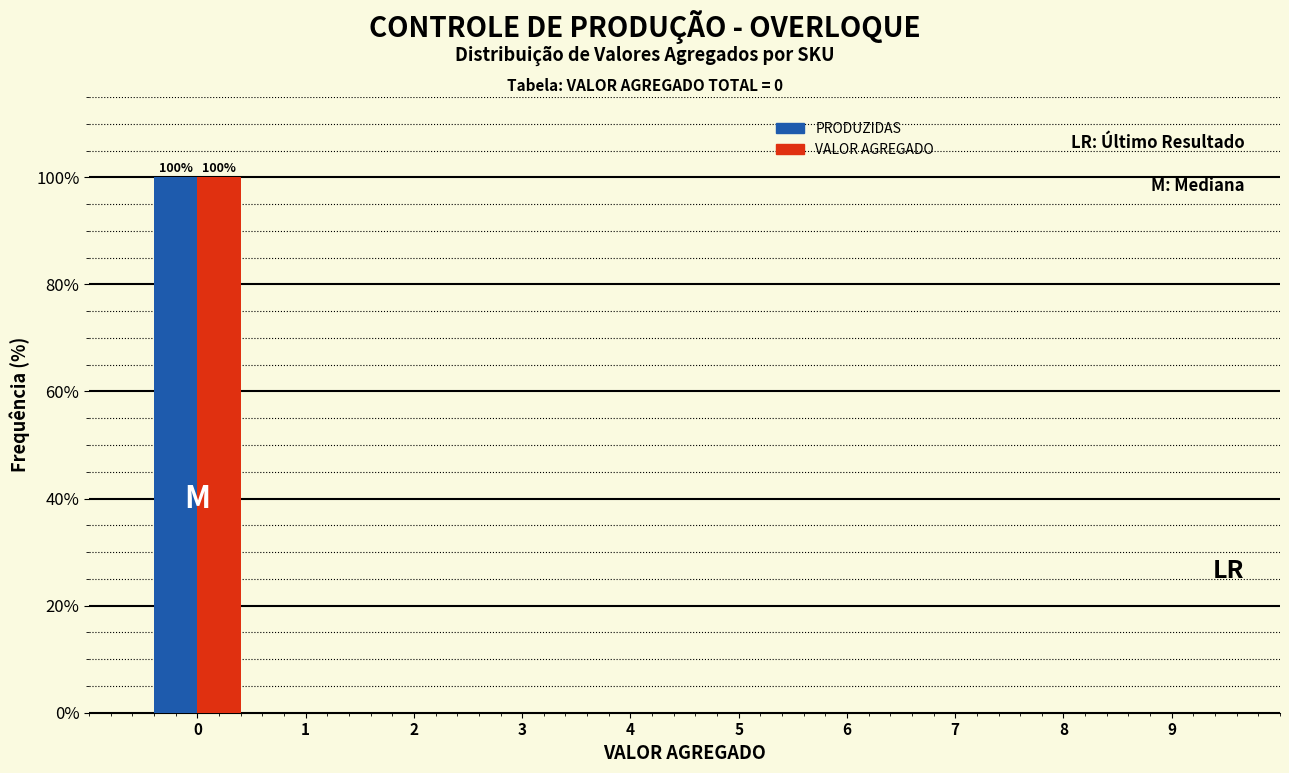

Reading left to right, list all the values displayed in this chart.

PRODUZIDAS: 0=100	1=0	2=0	3=0	4=0	5=0	6=0	7=0	8=0	9=0
VALOR AGREGADO: 0=100	1=0	2=0	3=0	4=0	5=0	6=0	7=0	8=0	9=0